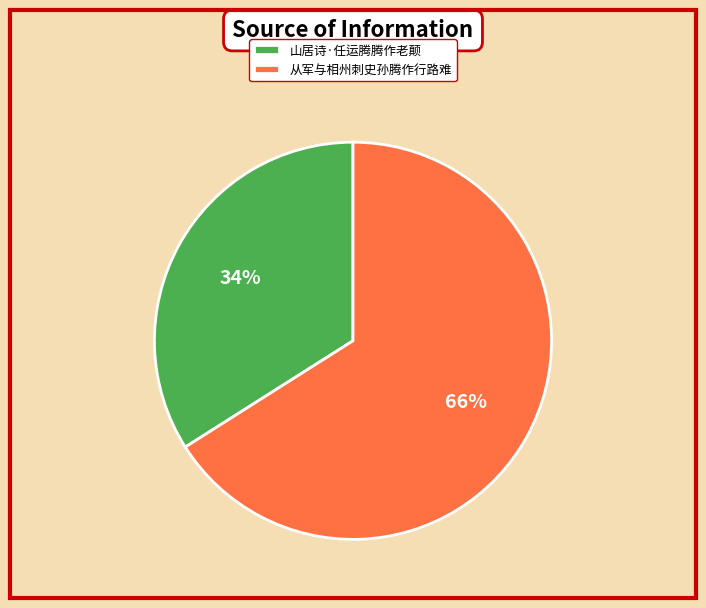

Between 从军与相州刺史孙腾作行路难 and 山居诗·任运腾腾作老颠, which is larger?

从军与相州刺史孙腾作行路难